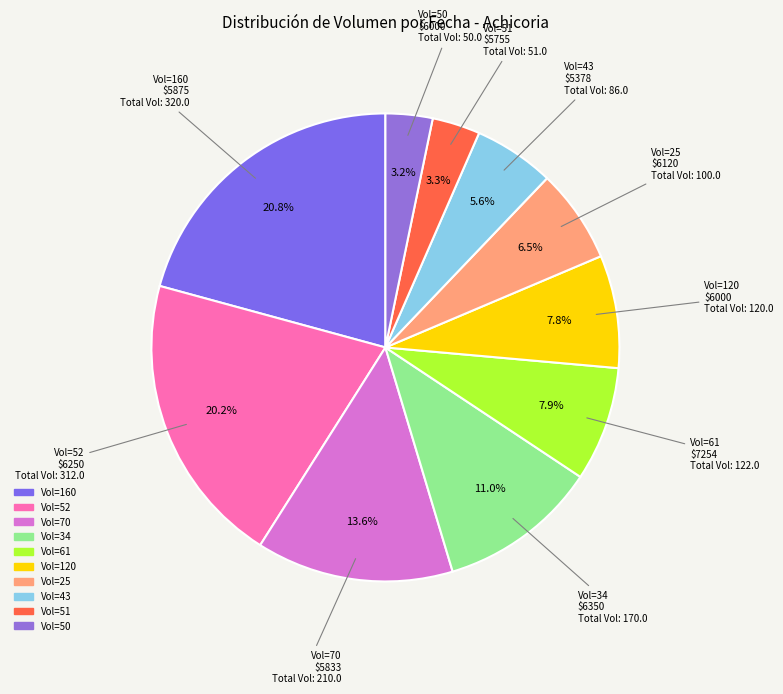

Is there any slice that represents more than half of the pie?

No